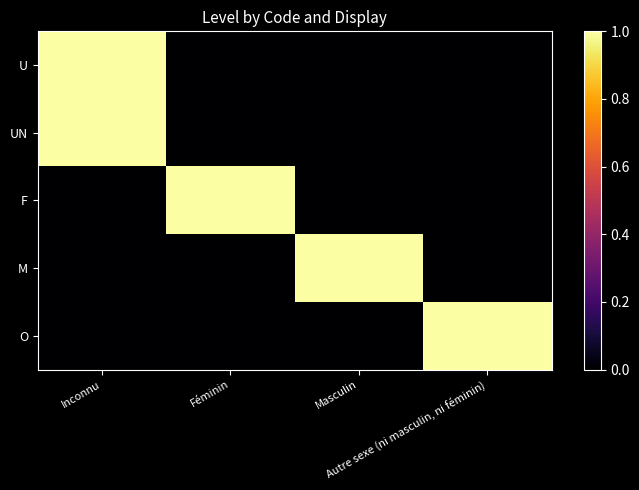

Reading left to right, extract all data points from this chart.

U: Inconnu=1	Féminin=0	Masculin=0	Autre sexe (ni masculin, ni féminin)=0
UN: Inconnu=1	Féminin=0	Masculin=0	Autre sexe (ni masculin, ni féminin)=0
F: Inconnu=0	Féminin=1	Masculin=0	Autre sexe (ni masculin, ni féminin)=0
M: Inconnu=0	Féminin=0	Masculin=1	Autre sexe (ni masculin, ni féminin)=0
O: Inconnu=0	Féminin=0	Masculin=0	Autre sexe (ni masculin, ni féminin)=1